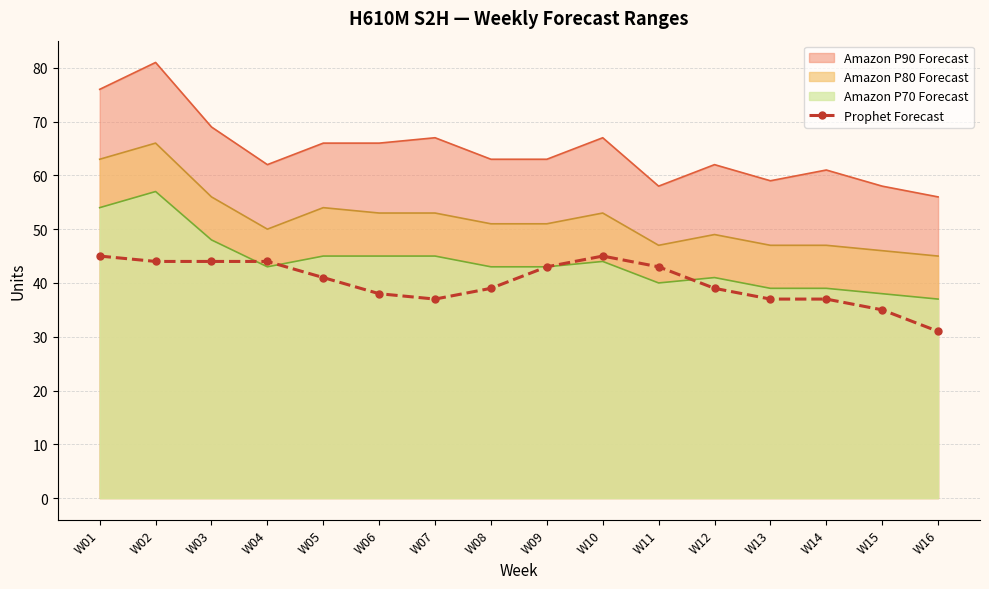

Reading left to right, list all the values displayed in this chart.

W01=45	W02=44	W03=44	W04=44	W05=41	W06=38	W07=37	W08=39	W09=43	W10=45	W11=43	W12=39	W13=37	W14=37	W15=35	W16=31